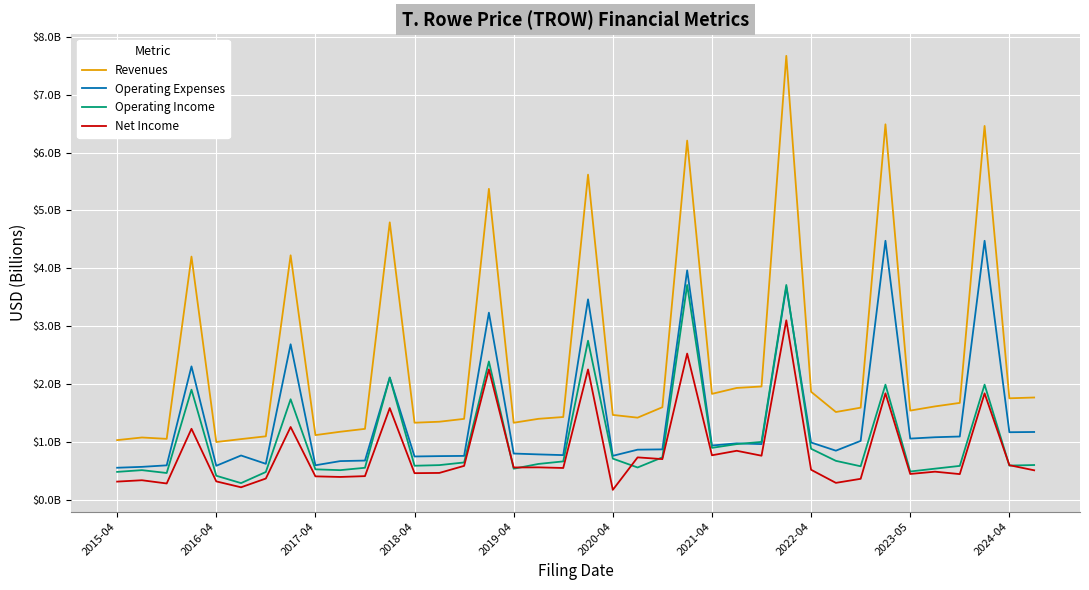

Which series has the largest total across all categories?

Revenues